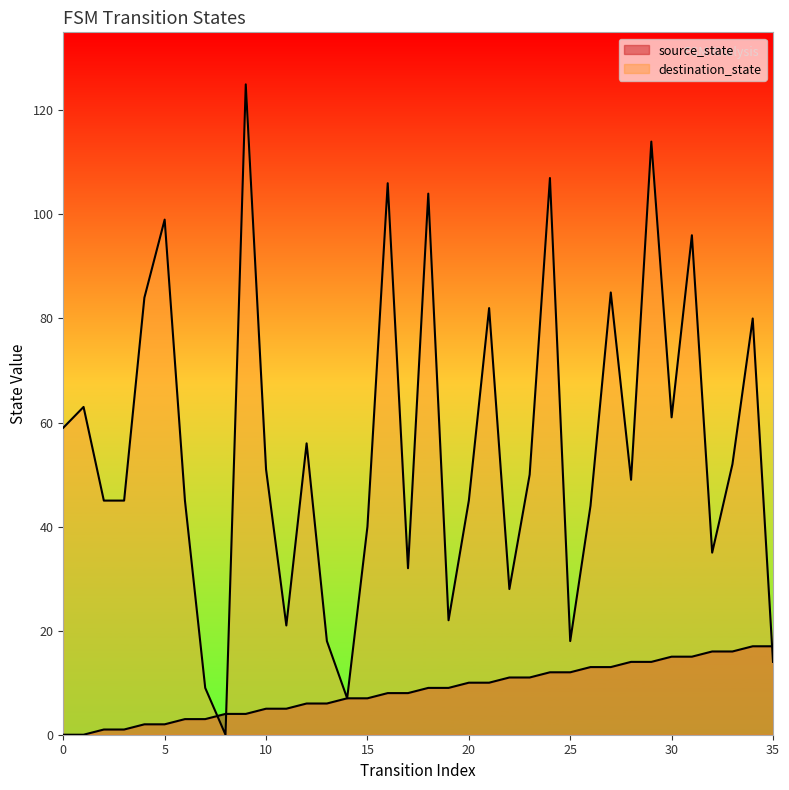

At which category is the sum across all series the highest?

9